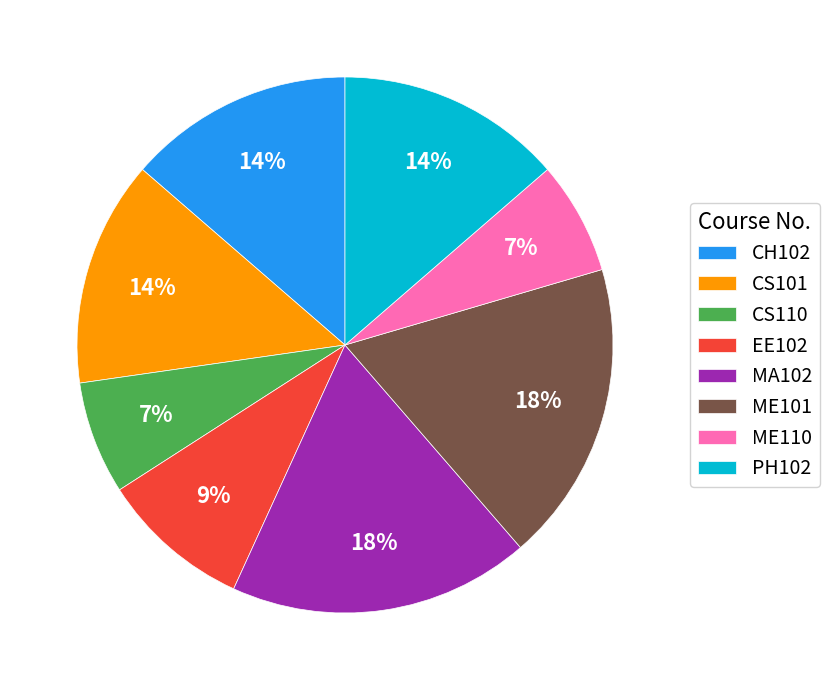

Is it true that ME110 is 12% of the pie?

False